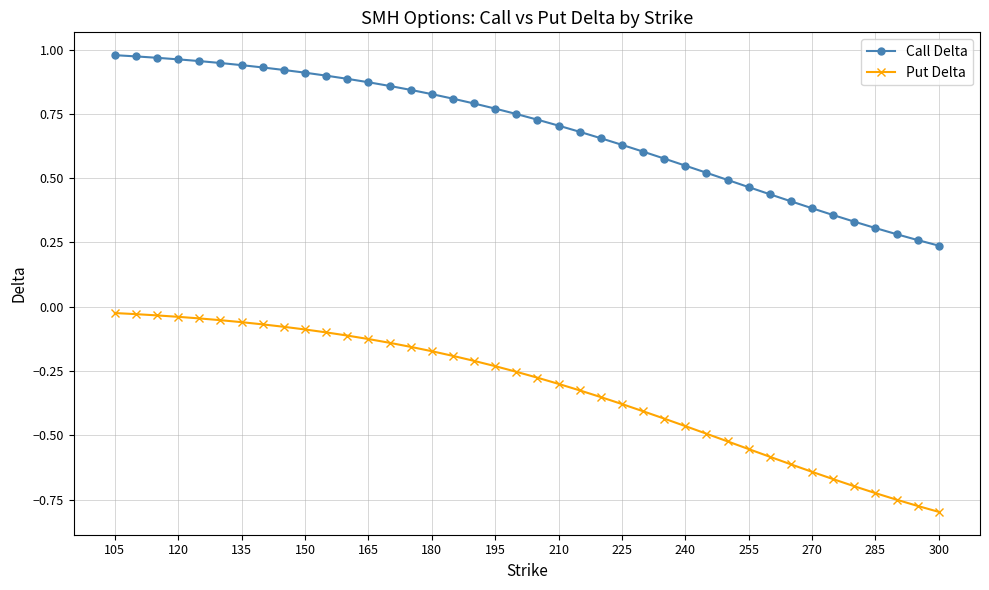

True or false: Call Delta and Put Delta cross at least once.

False